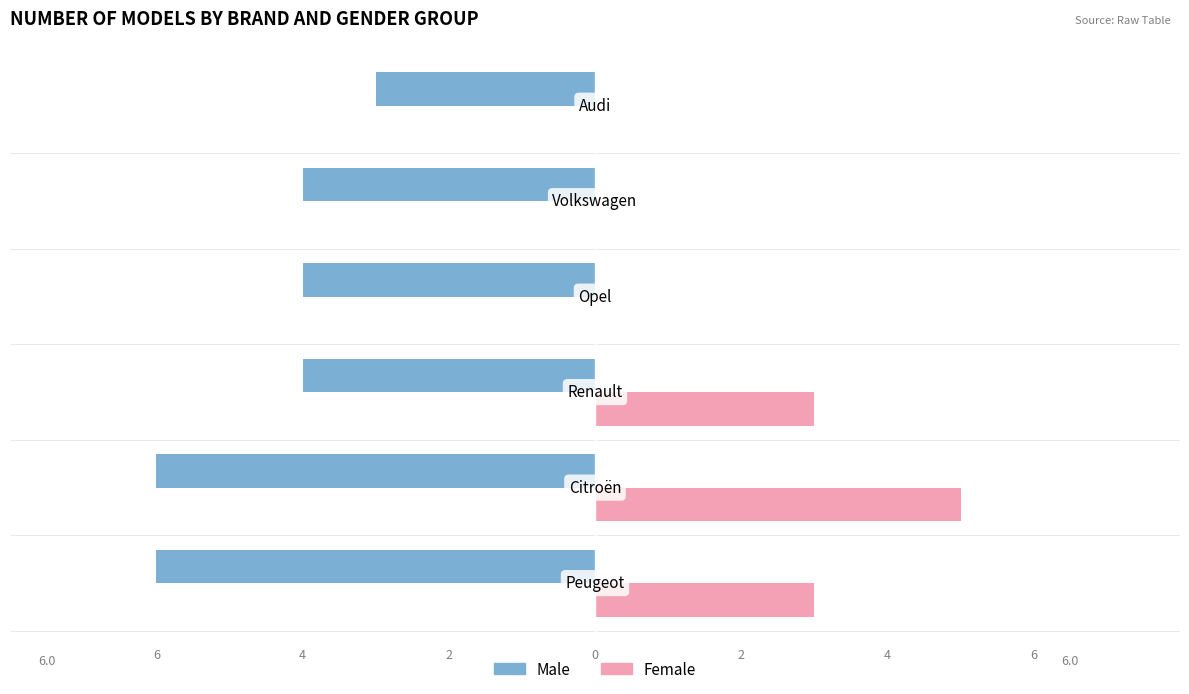

What is the minimum value shown in the chart?

-6